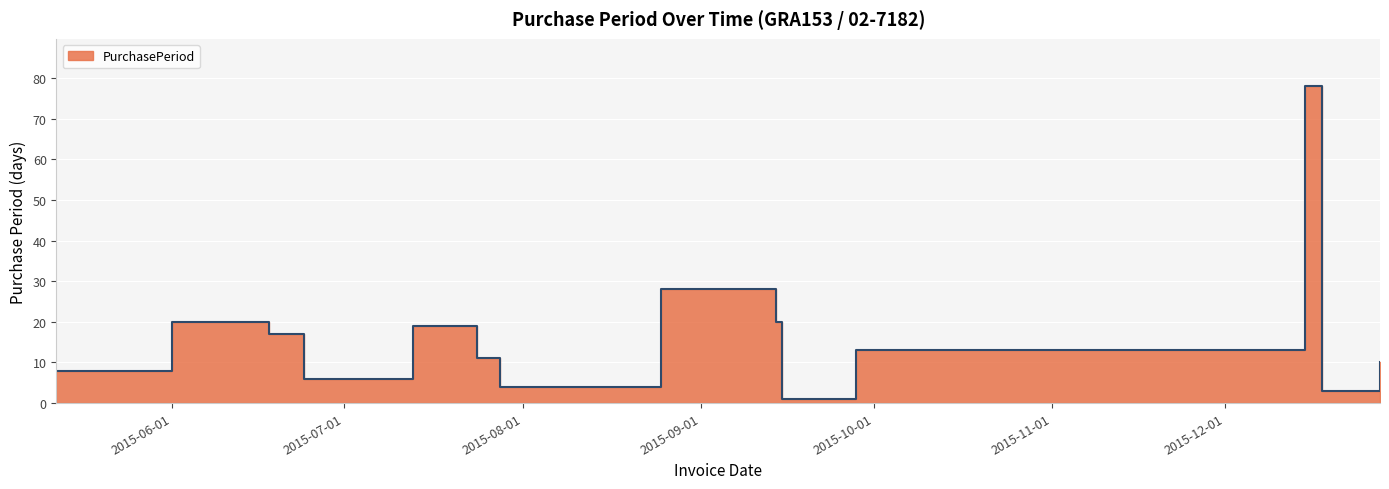

What position from the right is 2015-06-24?

11